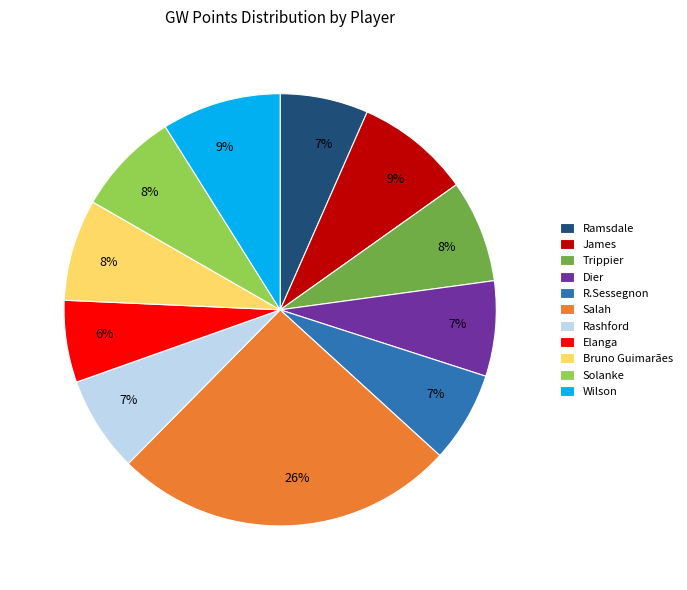

Is there a majority slice in this chart?

No